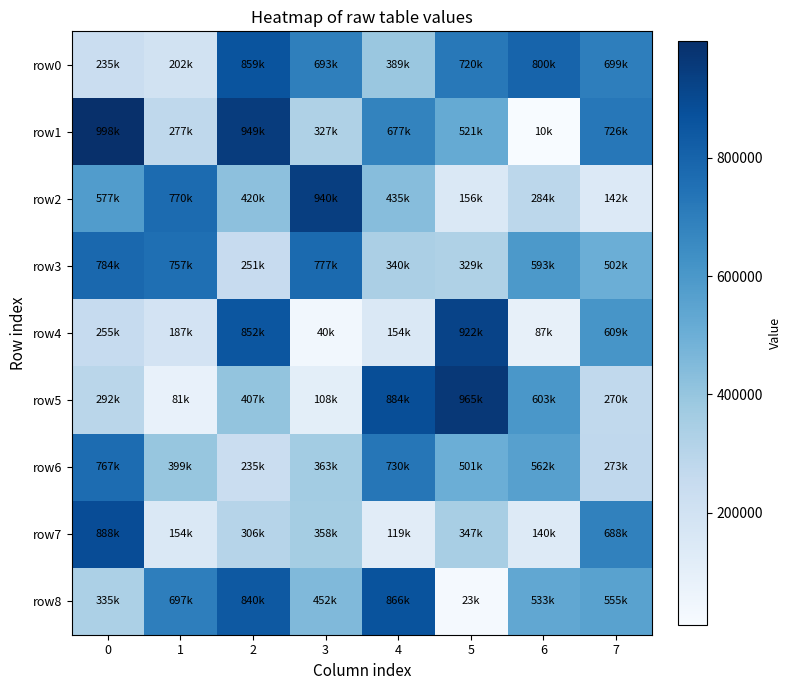

What is the smallest value displayed?

9612